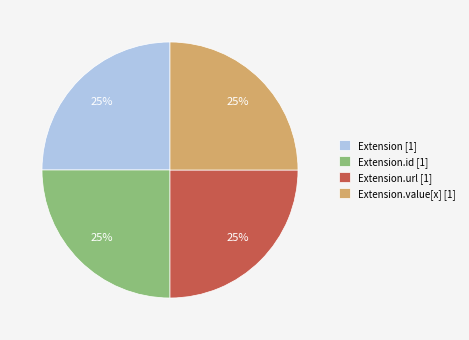

Approximately how many times larger is the value at Extension.id [1] compared to Extension.value[x] [1]?

1.0